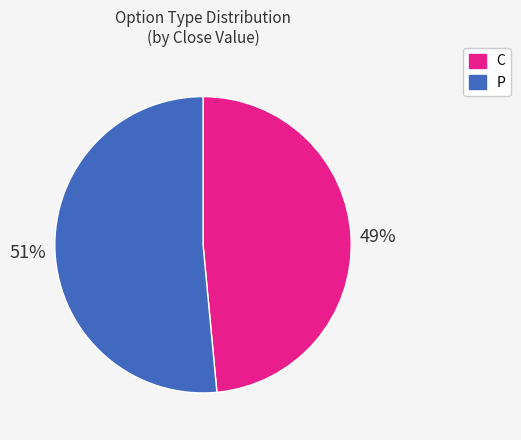

Does any single category account for the majority?

Yes